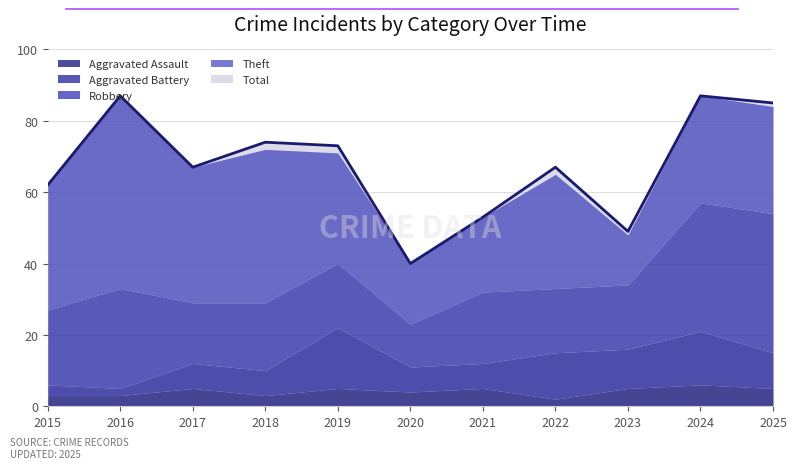

Which series has the widest spread of values?

Total